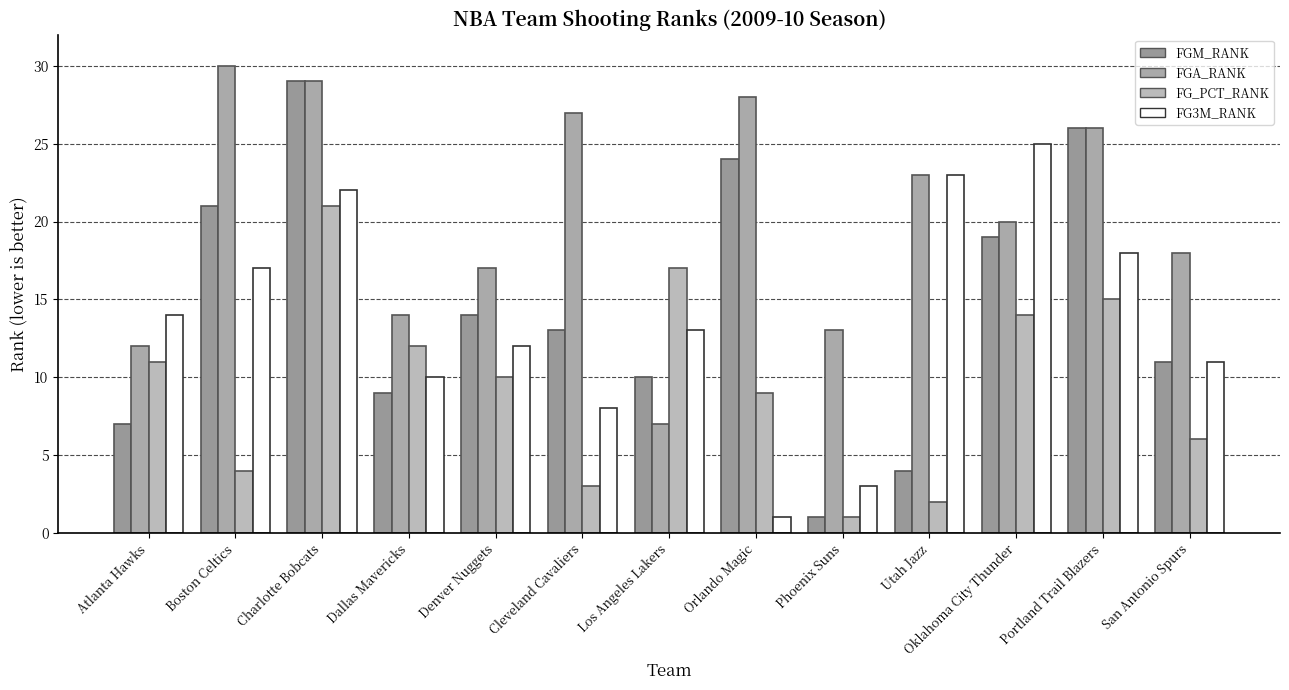

Reading left to right, list all the values displayed in this chart.

FGM_RANK: 7	21	29	9	14	13	10	24	1	4	19	26	11
FGA_RANK: 12	30	29	14	17	27	7	28	13	23	20	26	18
FG_PCT_RANK: 11	4	21	12	10	3	17	9	1	2	14	15	6
FG3M_RANK: 14	17	22	10	12	8	13	1	3	23	25	18	11